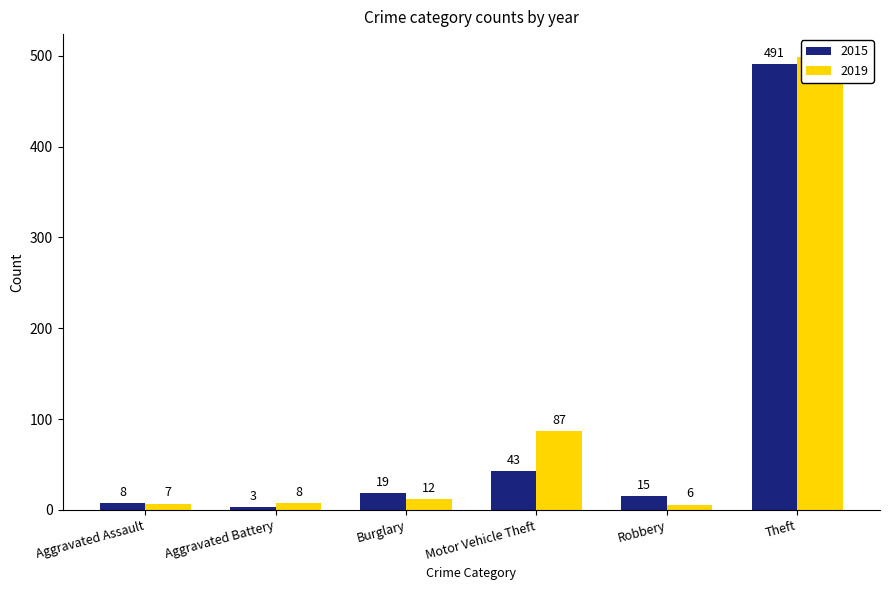

Which series changed the most between Aggravated Assault and Motor Vehicle Theft?

2019